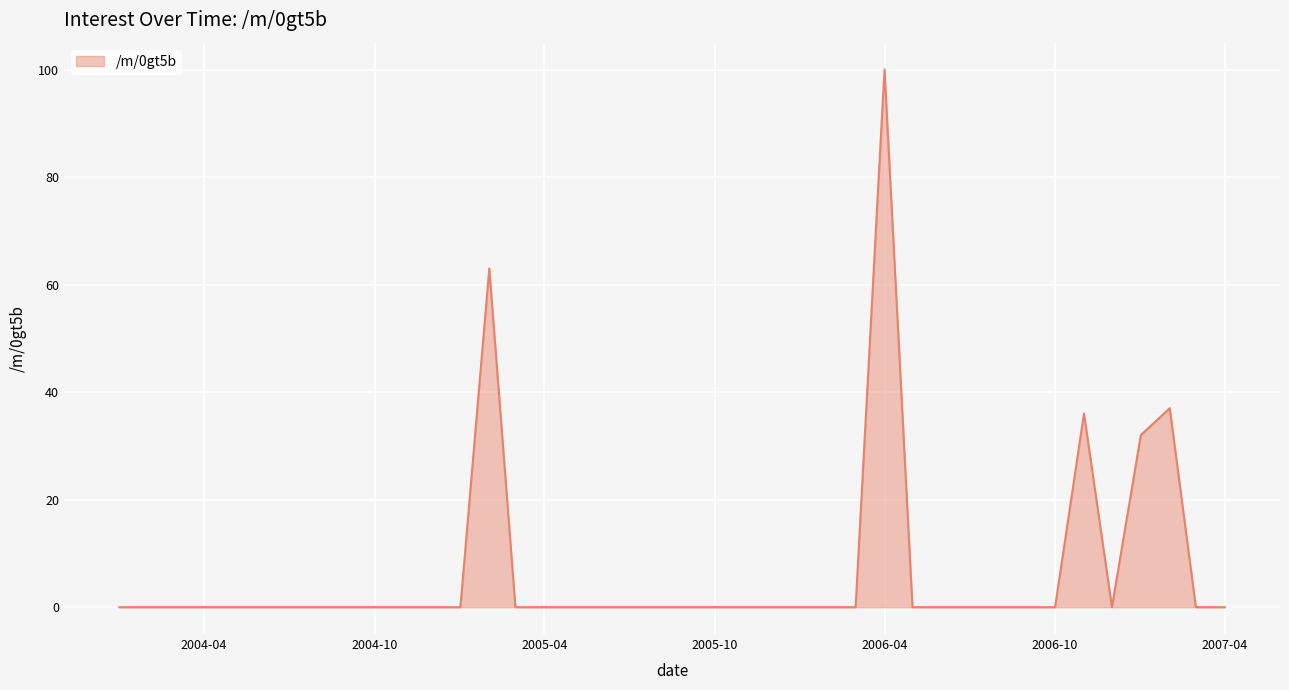

How many distinct data groups are displayed?

1